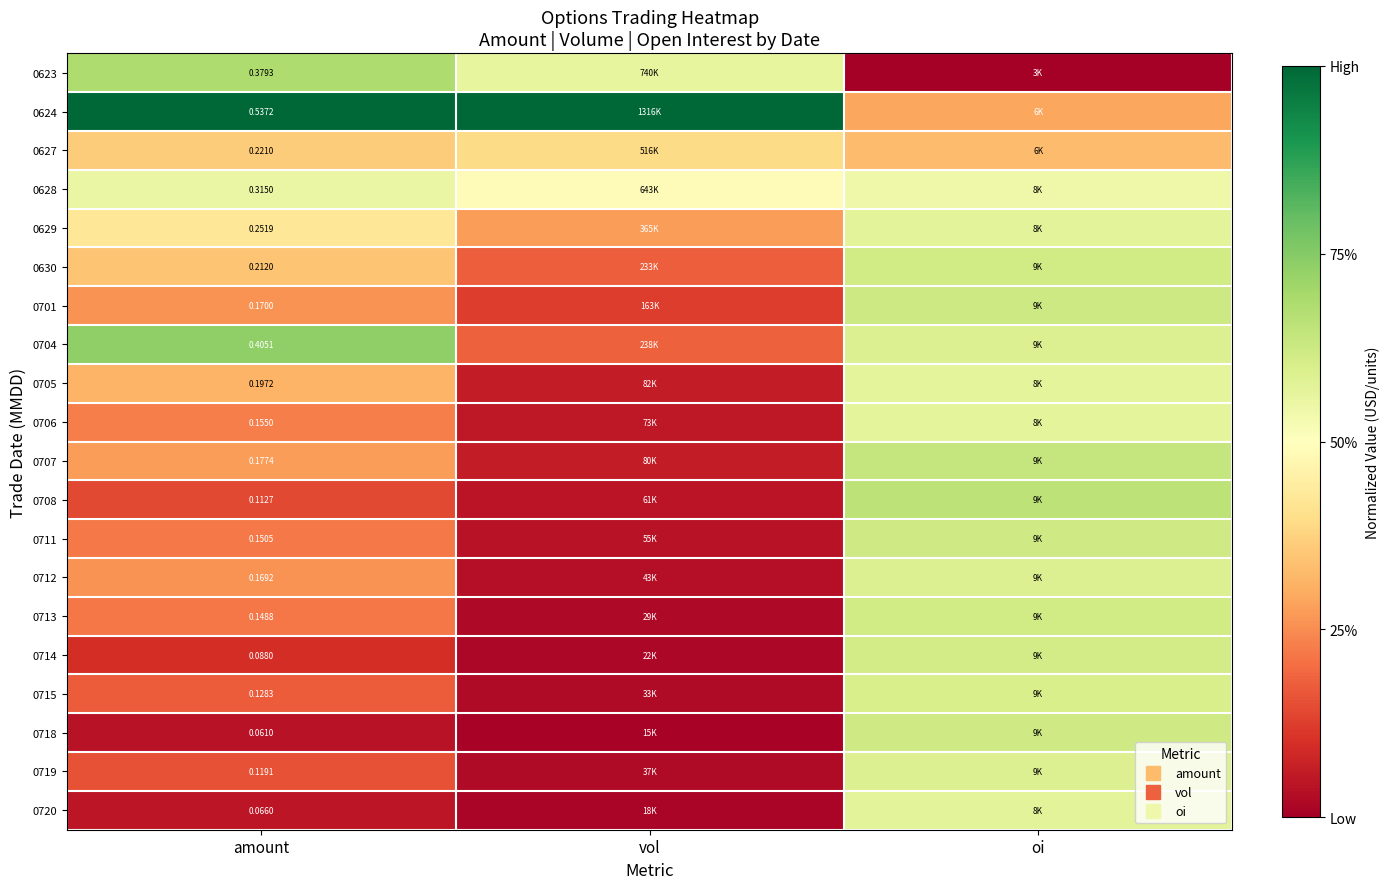

What is the difference between the maximum and minimum values in the 0712 series?

0.6